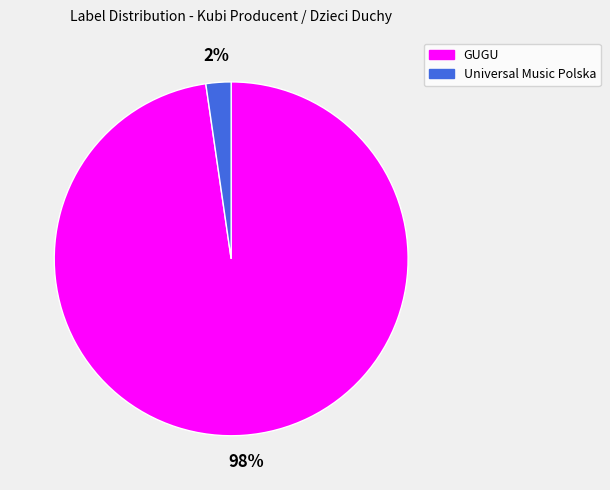

Do GUGU and Universal Music Polska together represent more than half of the pie?

Yes